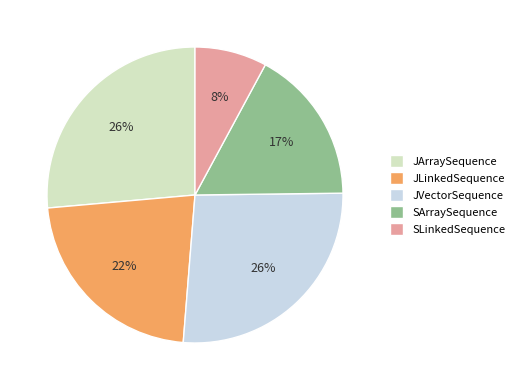

To the nearest percent, what is the difference between the SLinkedSequence and SArraySequence slice percentages?

9%